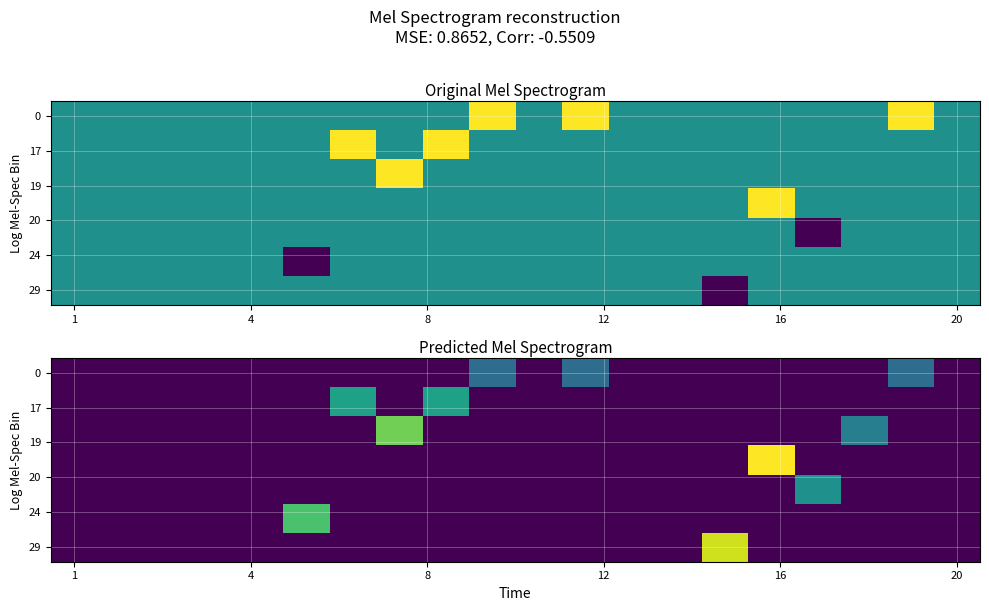

Reading right to left, transcribe all the data shown in this chart.

row_0: 0.0	0.5	0.0	0.0	0.0	0.0	0.0	0.0	0.5	0.0	0.5	0.0	0.0	0.0	0.0	0.0	0.0	0.0	0.0	0.0
row_1: 0.0	0.0	0.0	0.0	0.0	0.0	0.0	0.0	0.0	0.0	0.0	0.8	0.0	0.8	0.0	0.0	0.0	0.0	0.0	0.0
row_2: 0.0	0.0	0.6	0.0	0.0	0.0	0.0	0.0	0.0	0.0	0.0	0.0	1.1	0.0	0.0	0.0	0.0	0.0	0.0	0.0
row_3: 0.0	0.0	0.0	0.0	1.4	0.0	0.0	0.0	0.0	0.0	0.0	0.0	0.0	0.0	0.0	0.0	0.0	0.0	0.0	0.0
row_4: 0.0	0.0	0.0	0.7	0.0	0.0	0.0	0.0	0.0	0.0	0.0	0.0	0.0	0.0	0.0	0.0	0.0	0.0	0.0	0.0
row_5: 0.0	0.0	0.0	0.0	0.0	0.0	0.0	0.0	0.0	0.0	0.0	0.0	0.0	0.0	1.0	0.0	0.0	0.0	0.0	0.0
row_6: 0.0	0.0	0.0	0.0	0.0	1.3	0.0	0.0	0.0	0.0	0.0	0.0	0.0	0.0	0.0	0.0	0.0	0.0	0.0	0.0